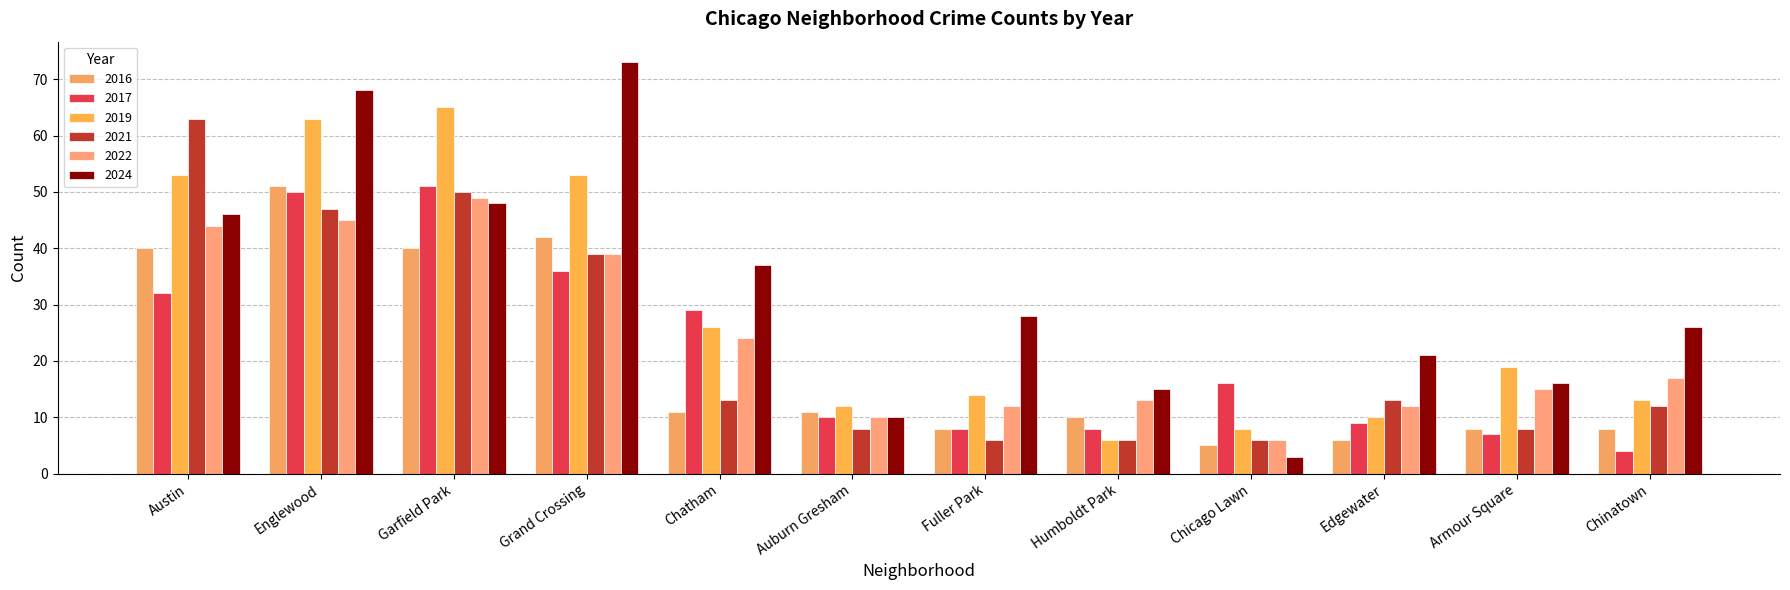

Does the chart contain any negative values?

No